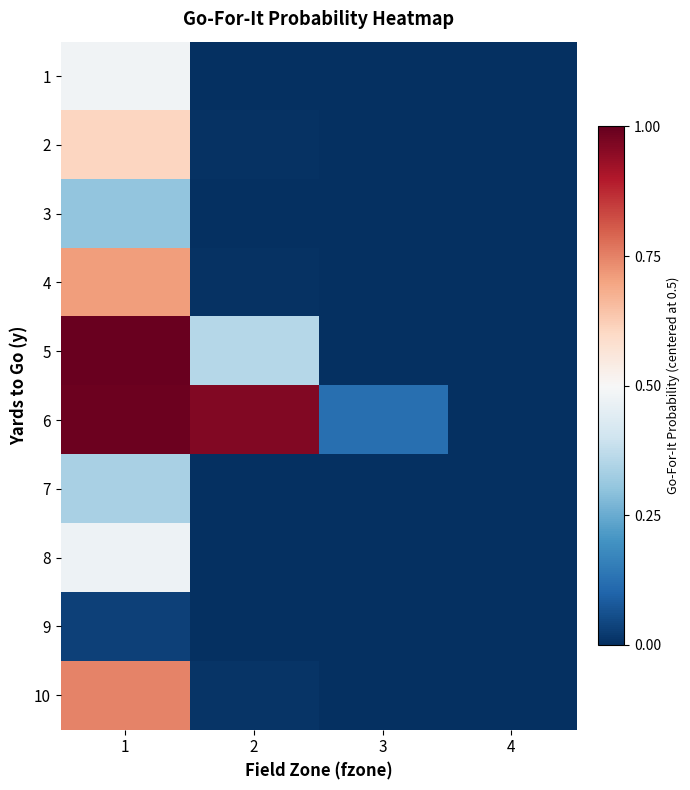

List the series in order of their peak value, highest first.

5, 6, 10, 4, 2, 1, 8, 7, 3, 9